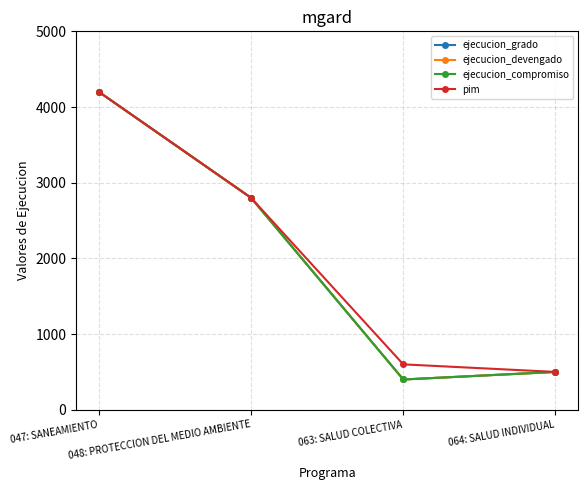

Is this an area chart (filled region under the line)?

No